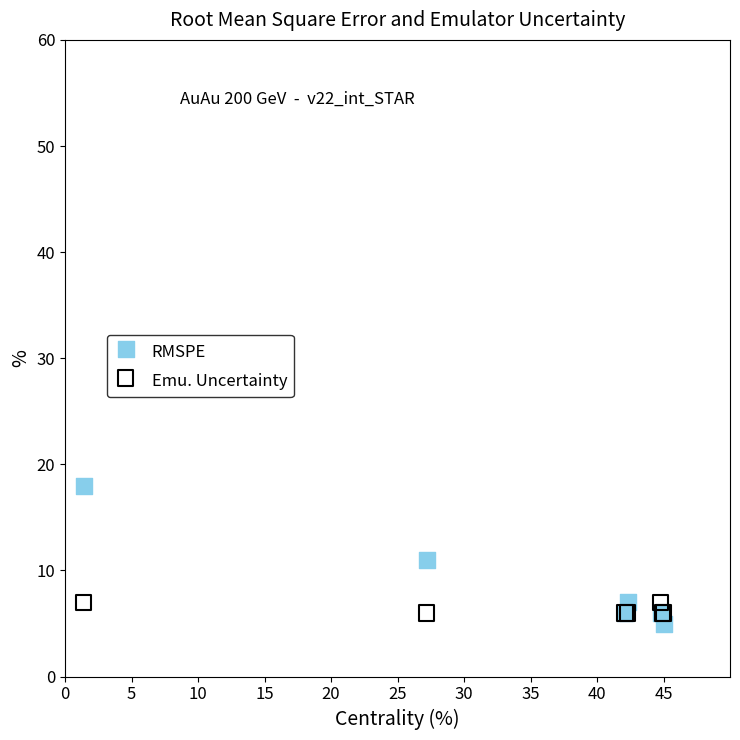

What are all the series names shown in the legend?

RMSPE, Emu. Uncertainty